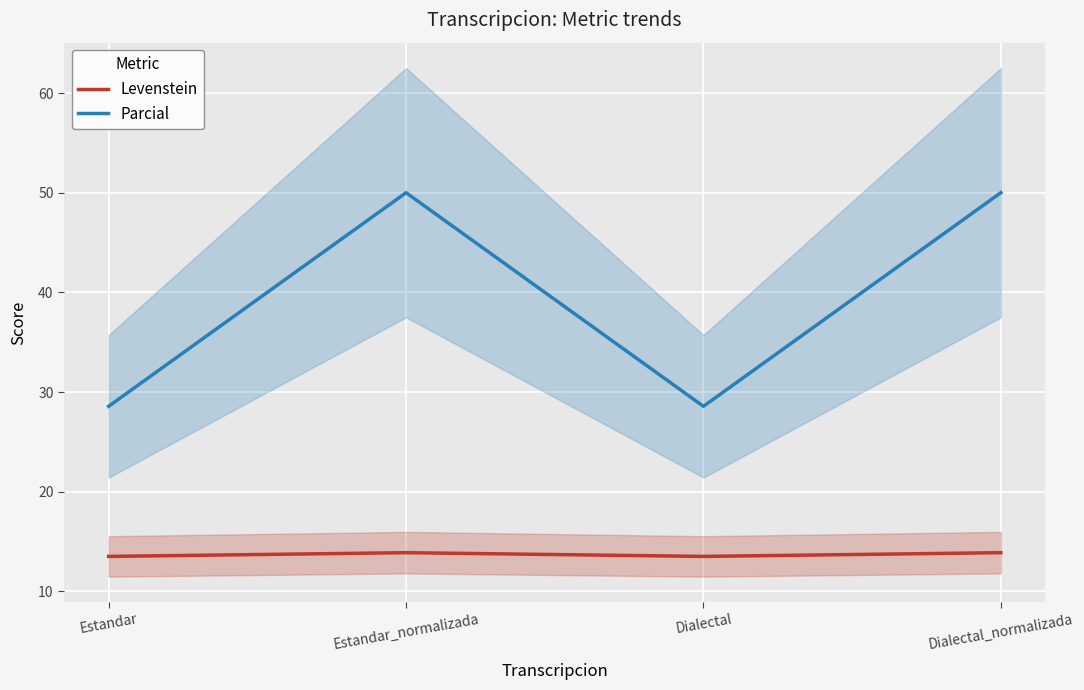

Count the Levenstein values in the range 13 to 14.

4